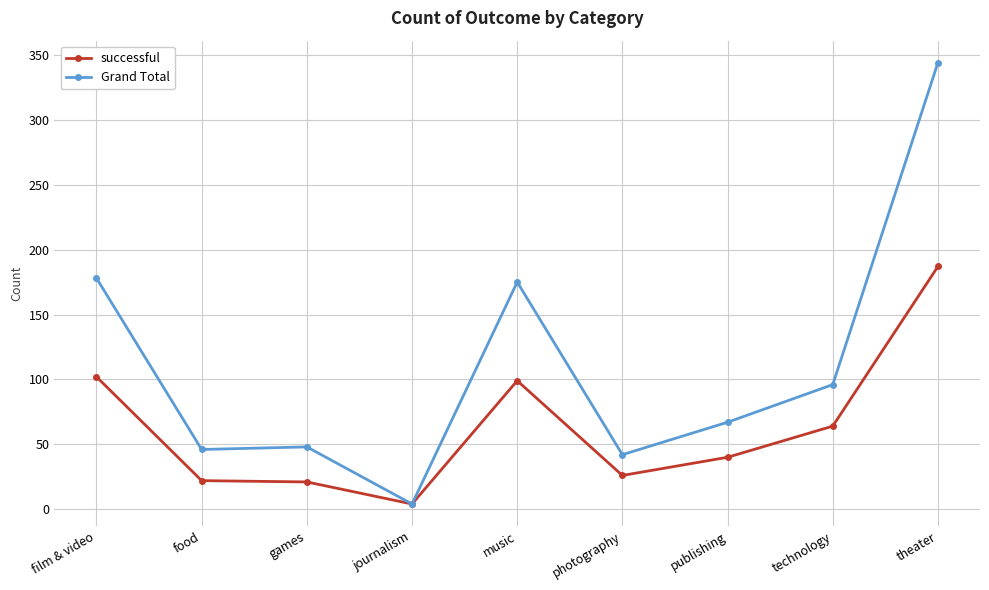

Which label corresponds to the largest value in the chart?

theater